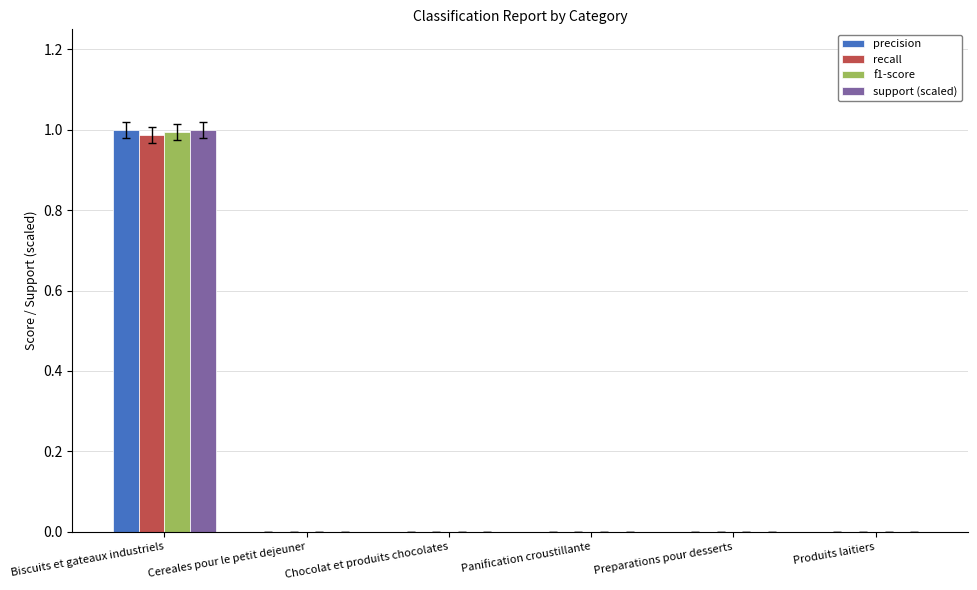

How many series are shown in this chart?

4